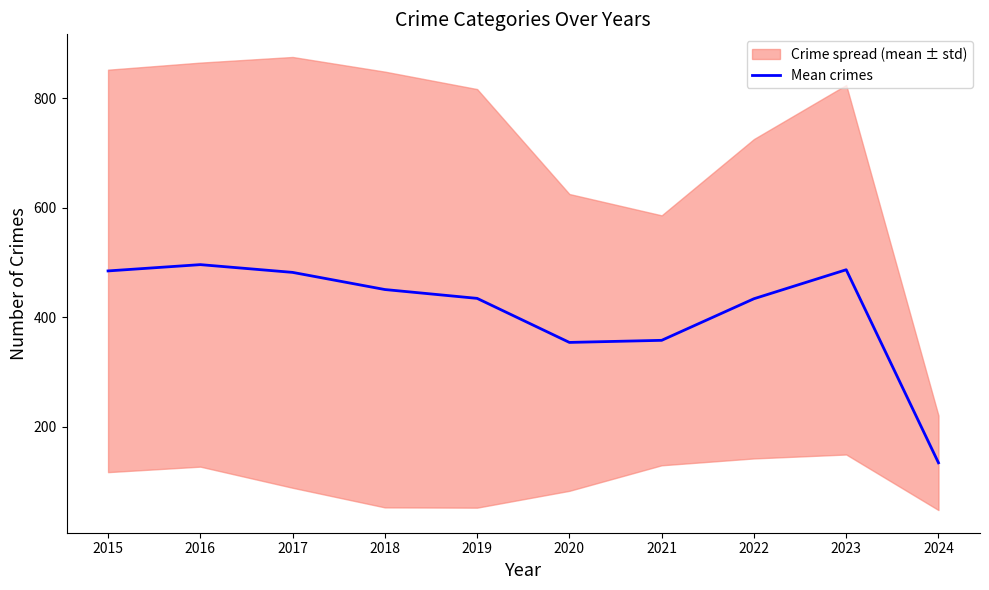

Approximately how many times larger is the value at 2016 compared to 2023?

1.0